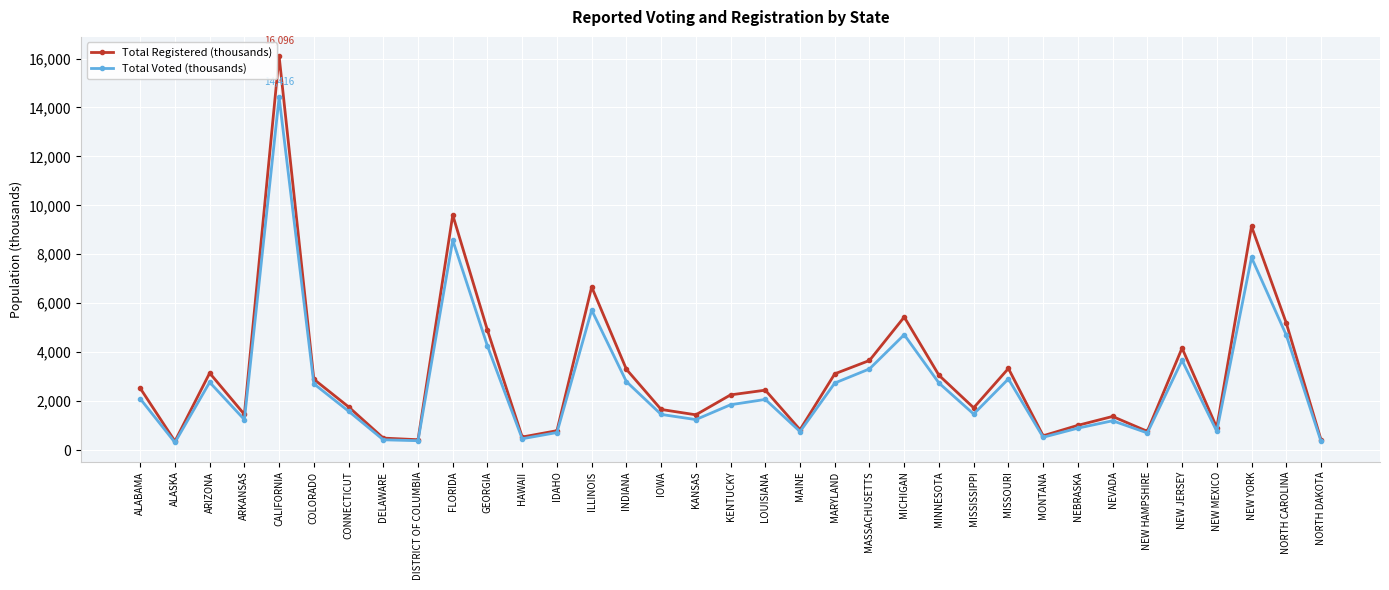

What is the label of the 5th point from the right?

NEW JERSEY